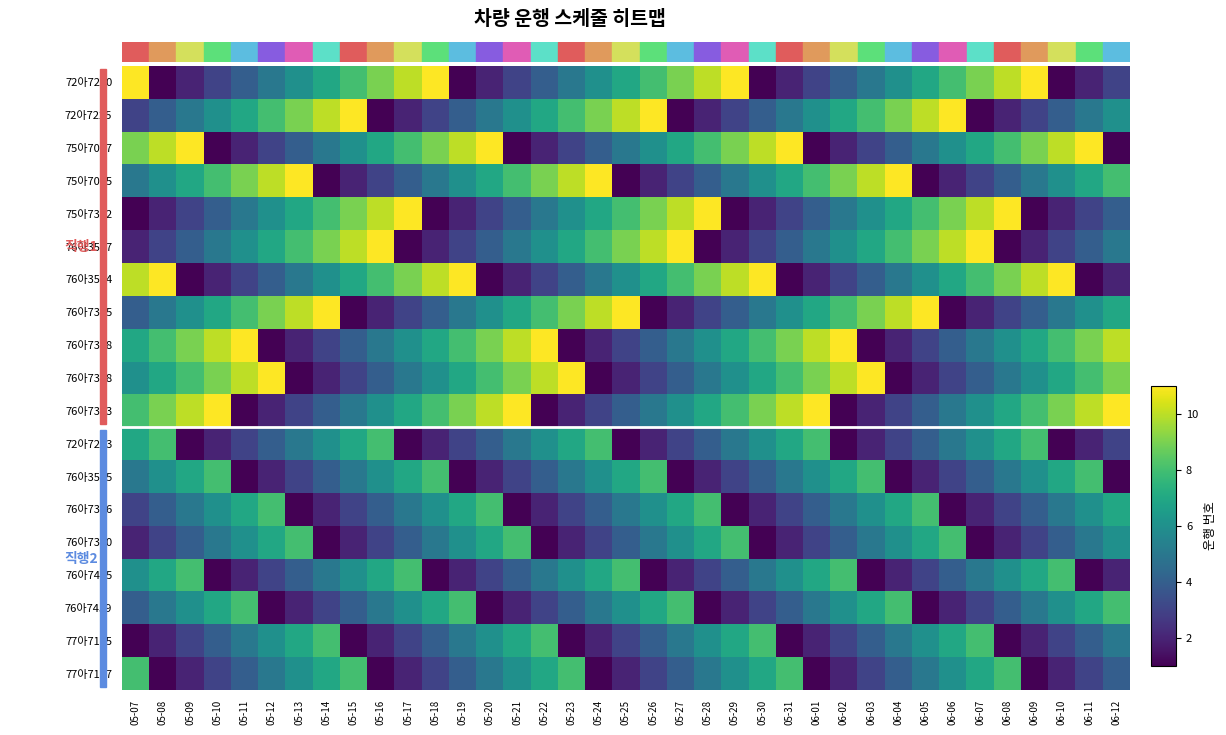

Which label corresponds to the largest value in the chart?

05-07